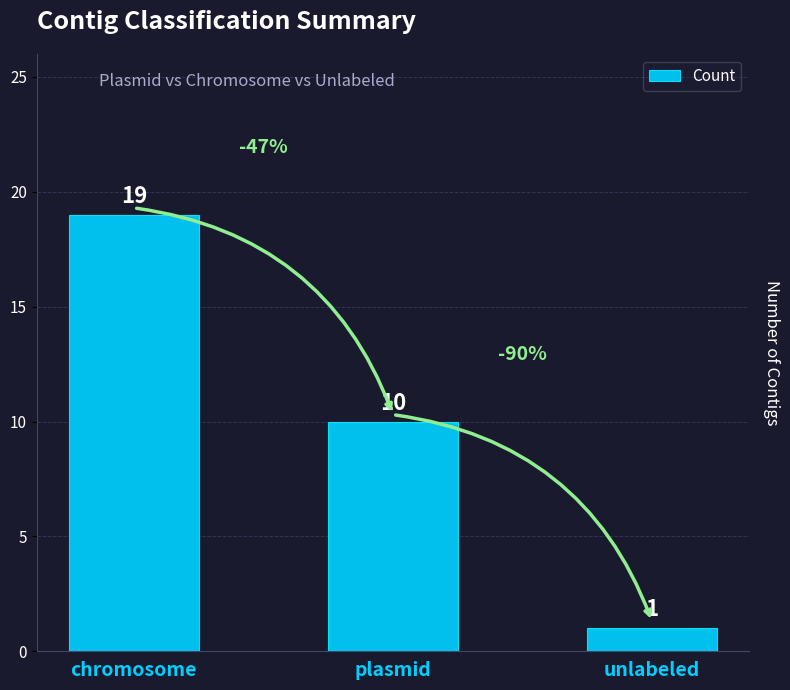

What is the difference between the maximum and minimum values?

18